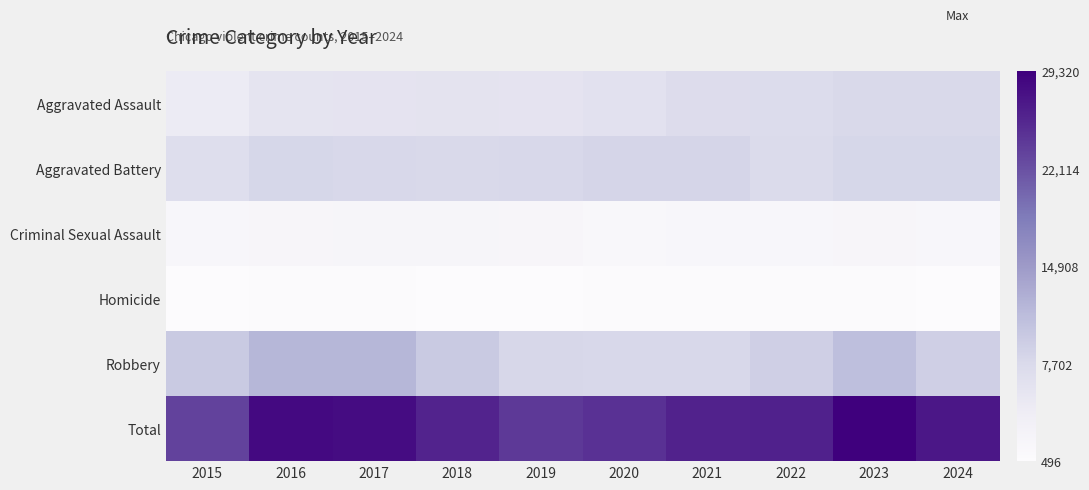

Reading left to right, transcribe all the data shown in this chart.

Aggravated Assault: 2015=4480	2016=5713	2017=5793	2018=6002	2019=5841	2020=6265	2021=7242	2022=7280	2023=7712	2024=7798
Aggravated Battery: 2015=7019	2016=8085	2017=7845	2018=7735	2019=7858	2020=8321	2021=8347	2022=7491	2023=8078	2024=8080
Criminal Sexual Assault: 2015=1705	2016=1856	2017=1981	2018=2043	2019=1920	2020=1494	2021=1746	2022=1816	2023=1850	2024=1700
Homicide: 2015=496	2016=786	2017=672	2018=588	2019=499	2020=787	2021=804	2022=725	2023=626	2024=576
Robbery: 2015=9638	2016=11960	2017=11880	2018=9681	2019=7995	2020=7855	2021=7919	2022=8963	2023=11054	2024=8989
Total: 2015=23338	2016=28400	2017=28171	2018=26049	2019=24113	2020=24722	2021=26058	2022=26275	2023=29320	2024=27143